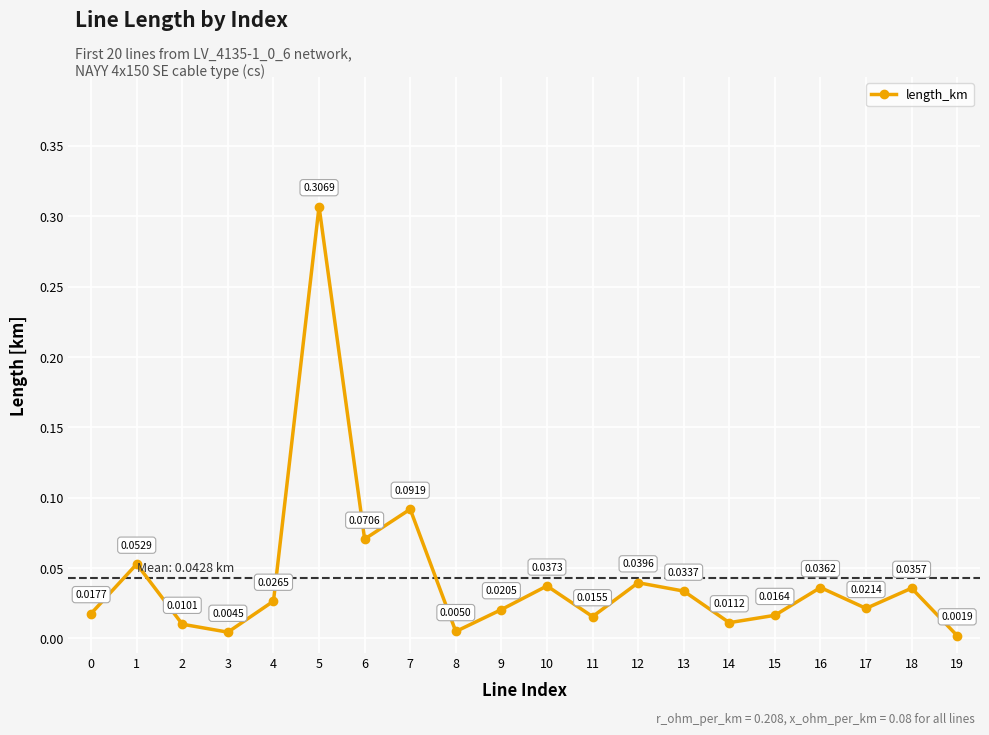

What is the change in value from 5 to 9?

-0.3